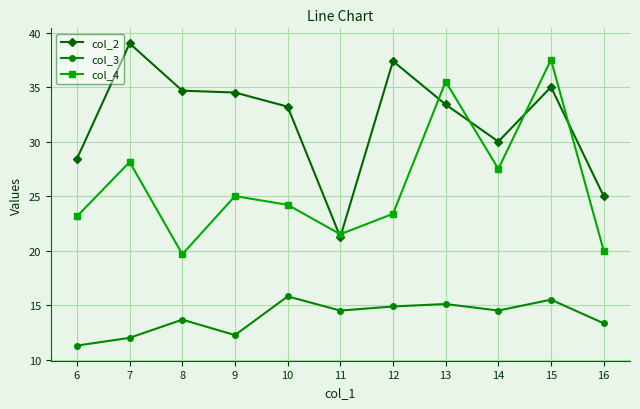

True or false: col_4 and col_2 cross at least once.

True